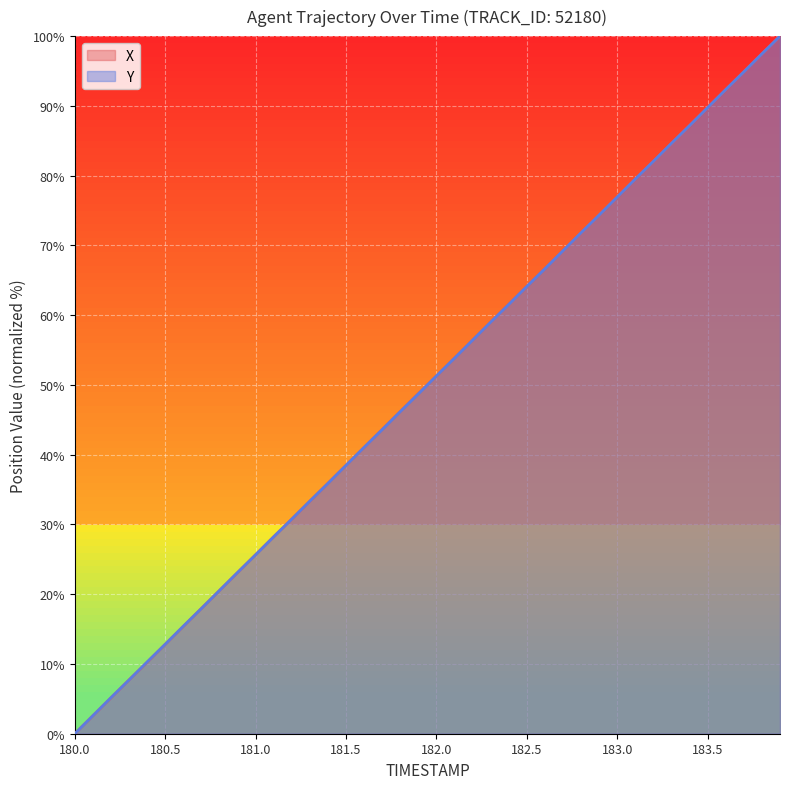

What position from the left is 181.9?

20